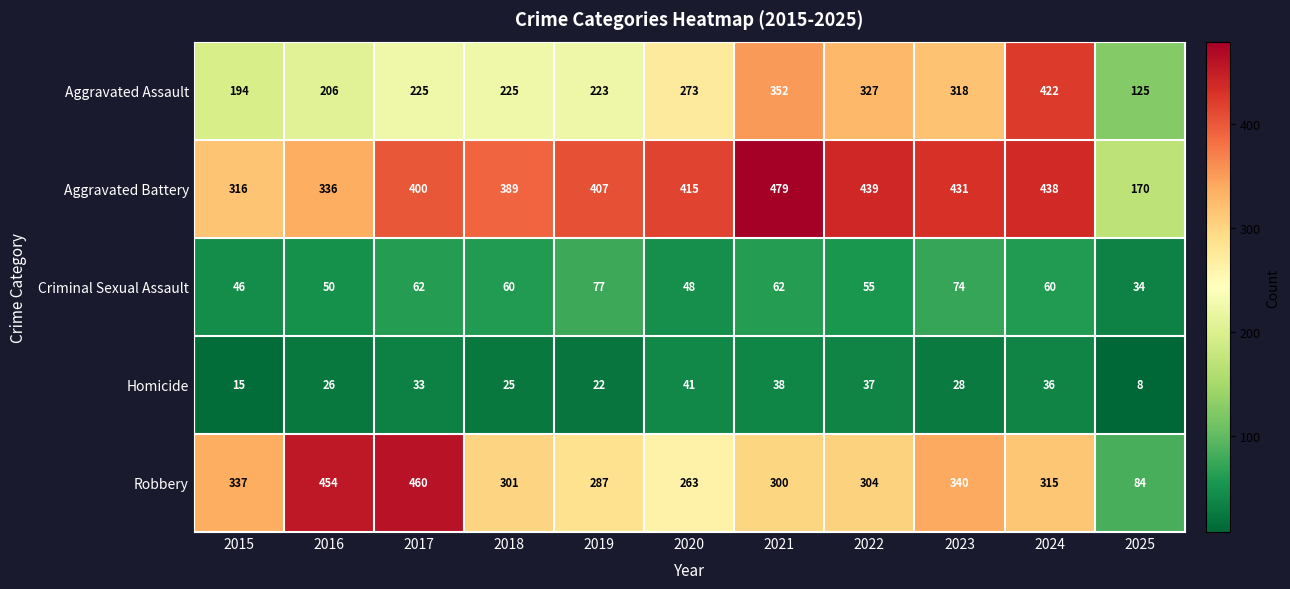

How many values in the Aggravated Battery series are below 407?

5